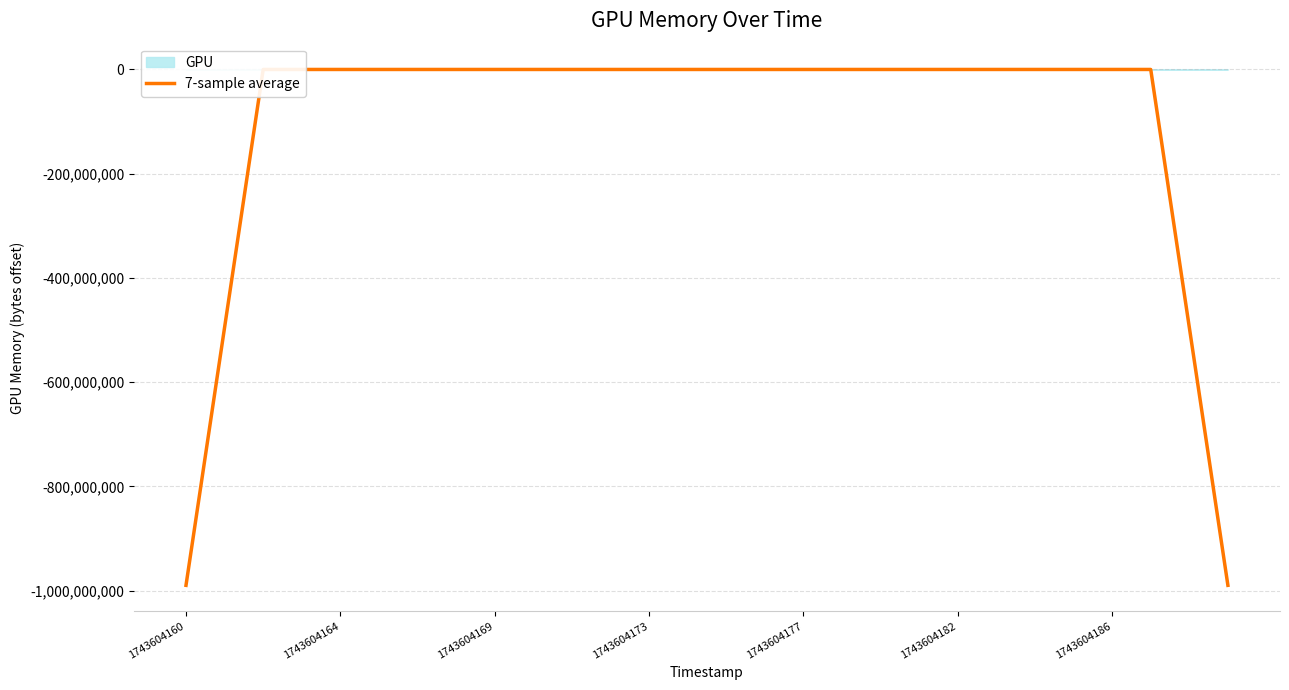

Count the number of values greater than 0.

9